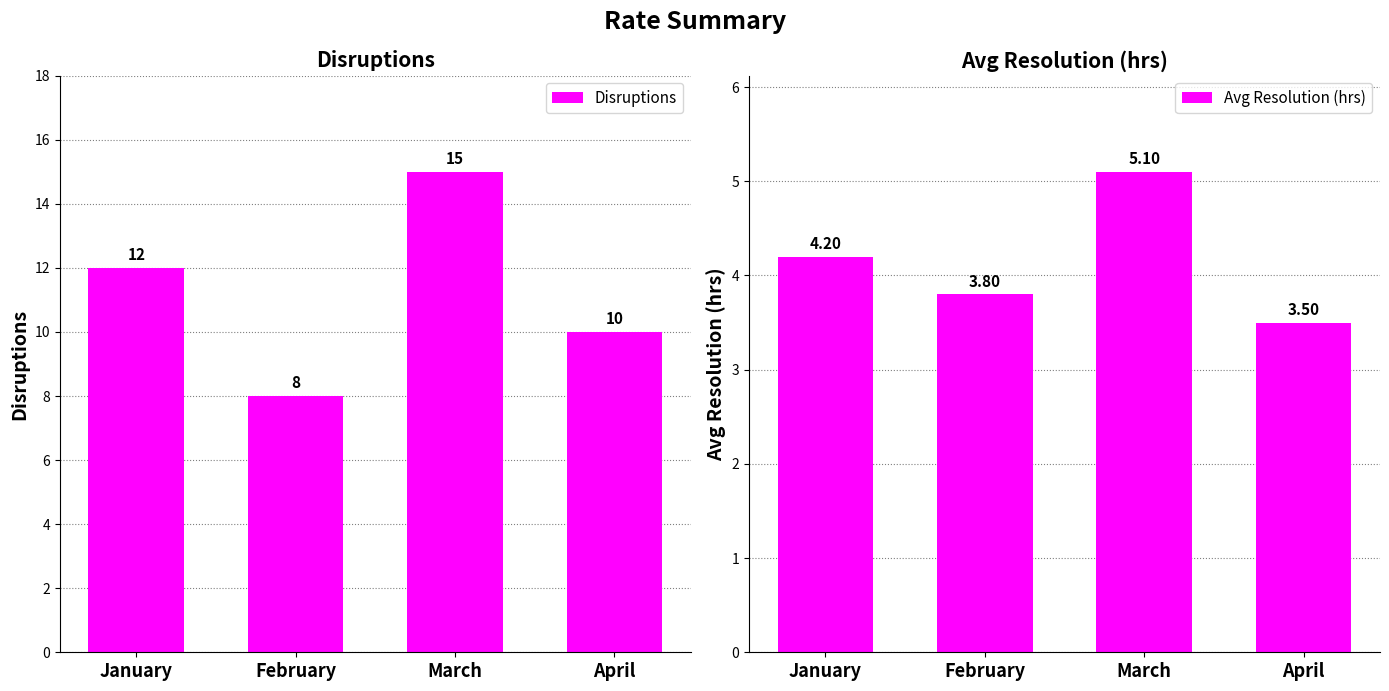

What is the difference between the maximum and minimum values in the Avg Resolution (hrs) series?

1.6